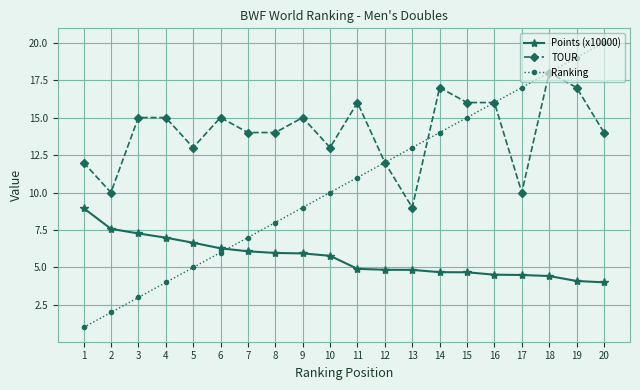

Which series has the largest range (max minus min)?

Ranking